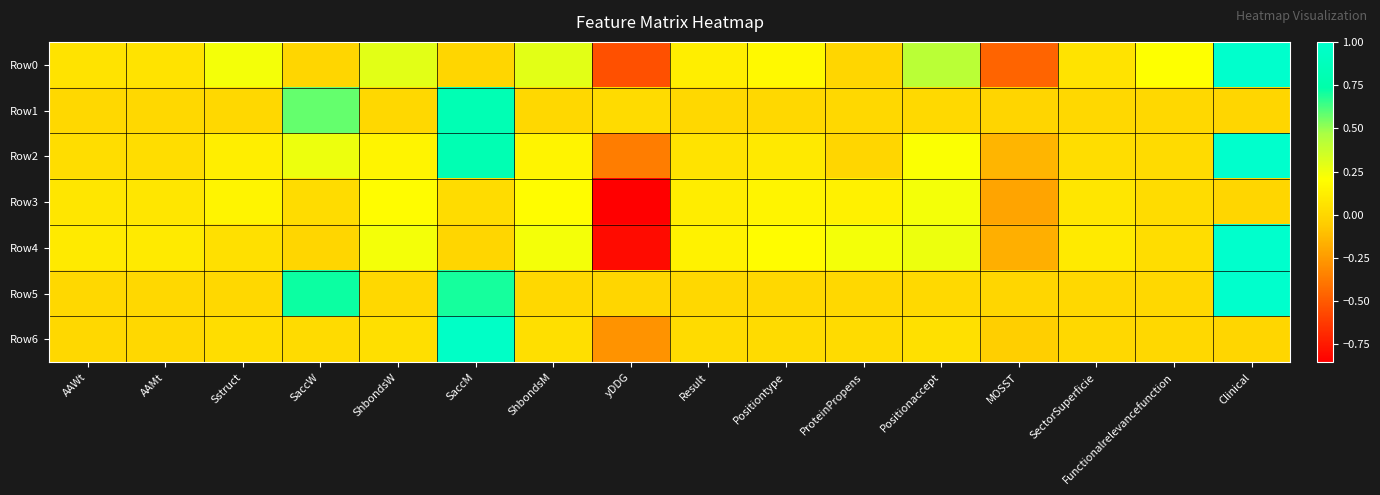

What is the difference between the highest and lowest values at Sstruct?

0.2